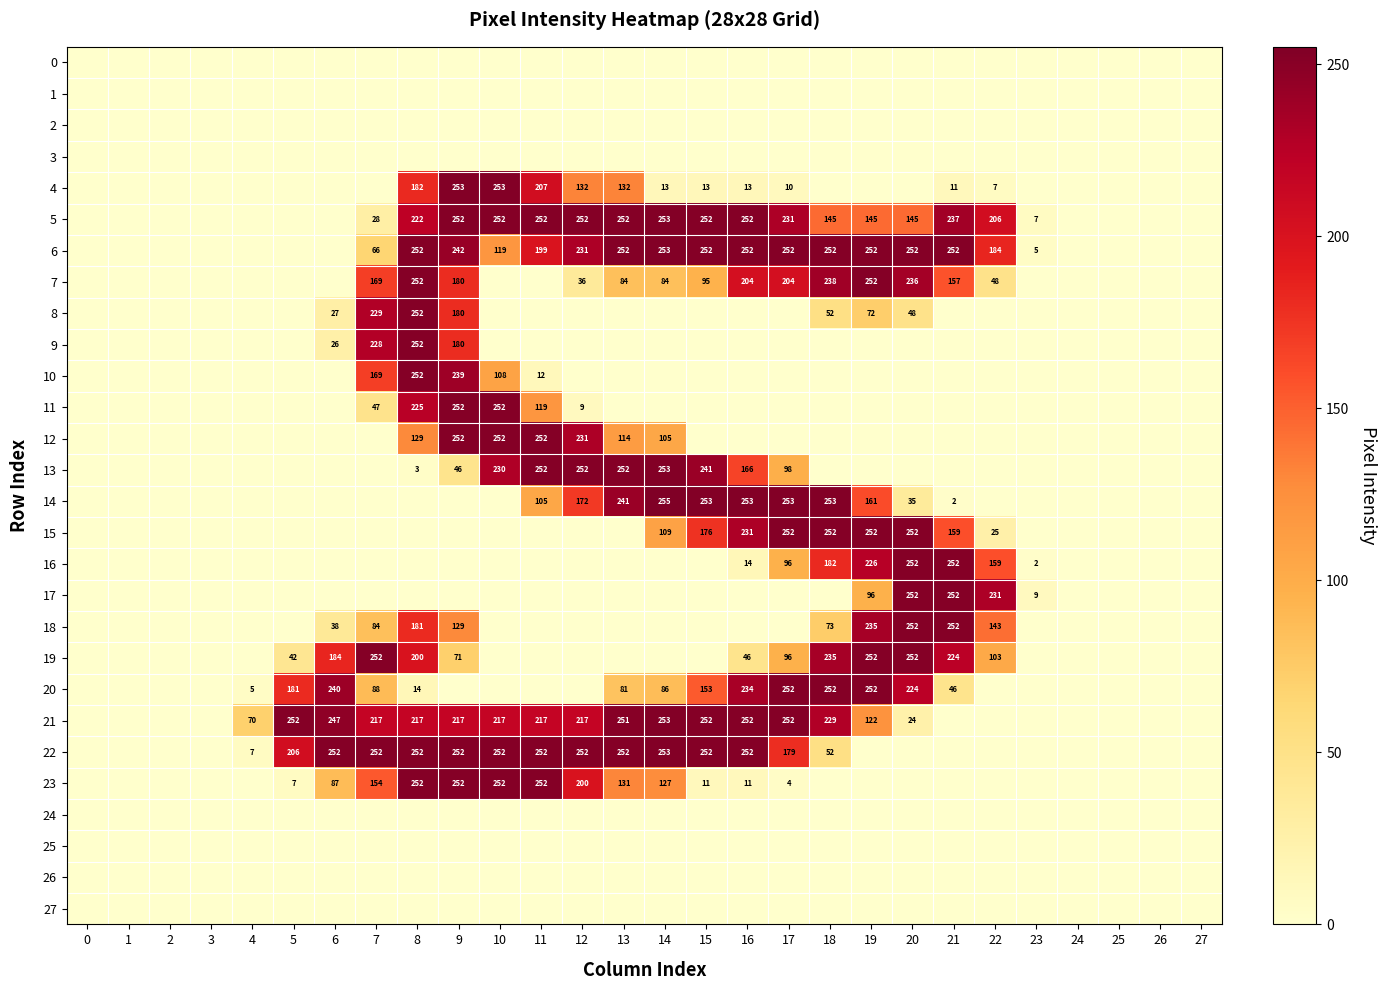

What is the spread (max minus min) of values at 20?

252